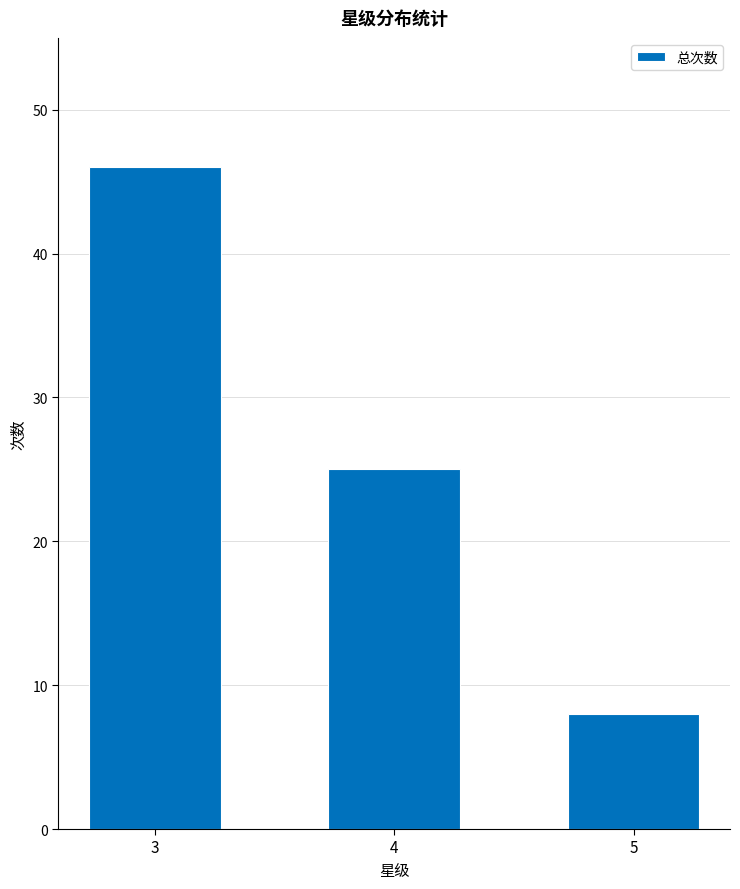

What is the change in value from 4 to 5?

-17